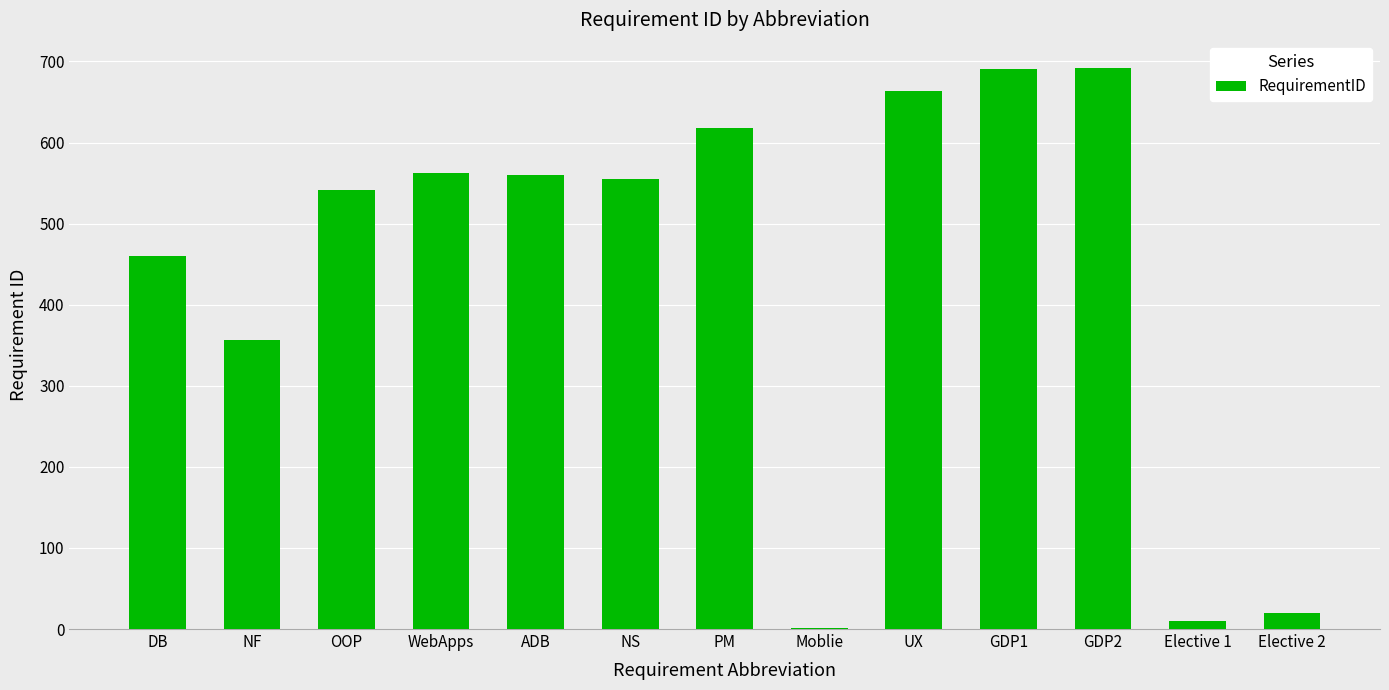

True or false: the data shows 330 at UX.

False